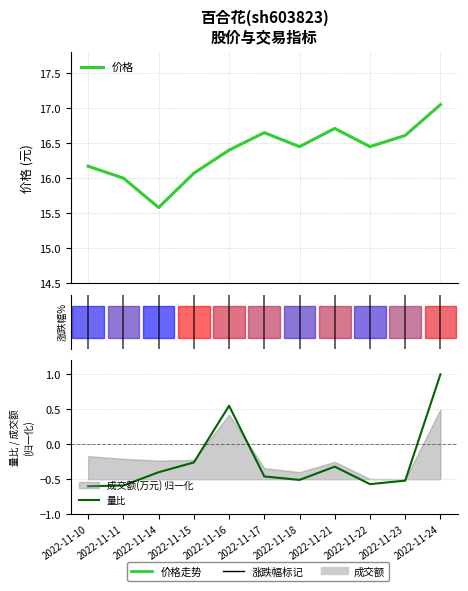

Does the chart display data point markers on the line(s)?

No